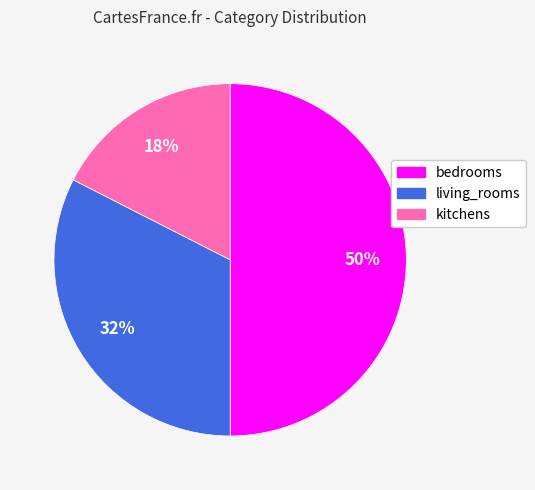

True or false: living_rooms accounts for 23% of the total.

False